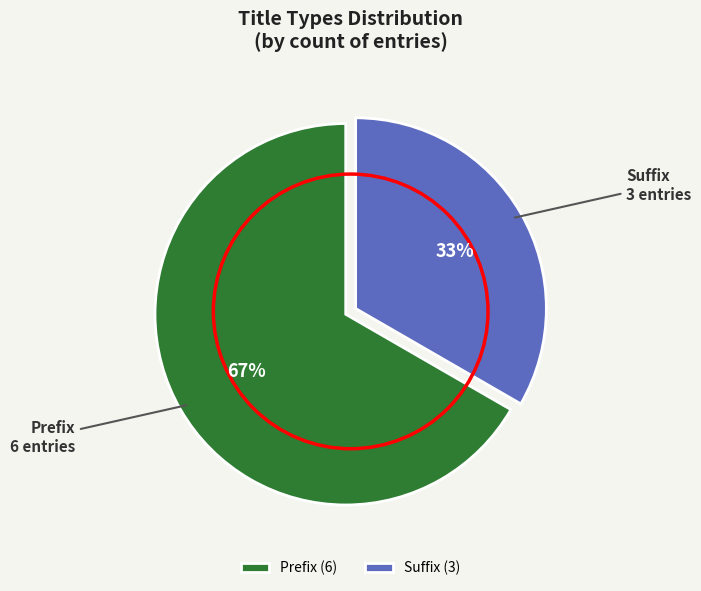

Is there a majority slice in this chart?

Yes